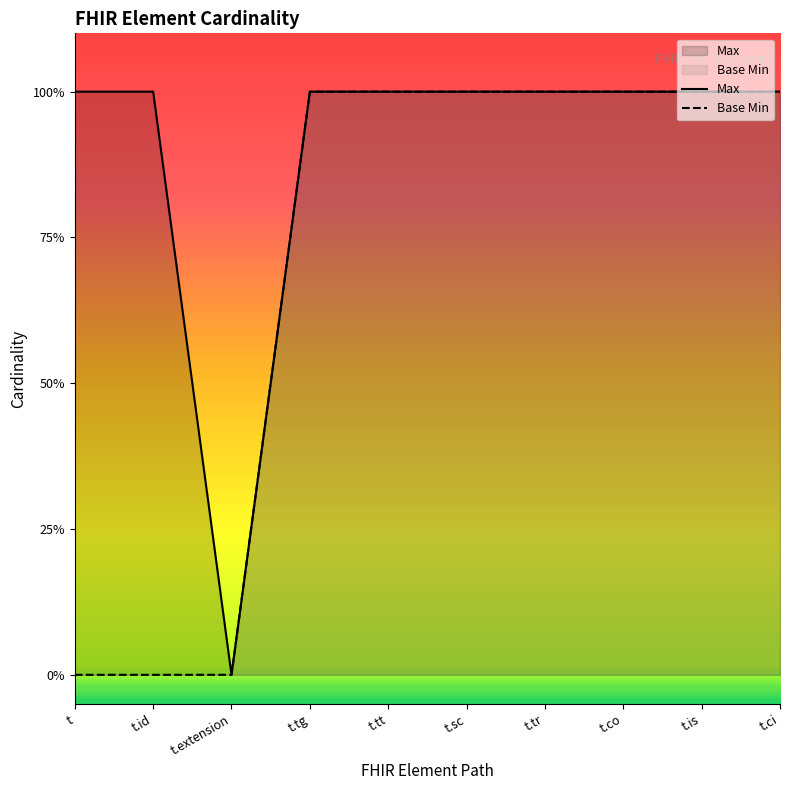

Reading right to left, transcribe all the data shown in this chart.

Max: t.ci=1	t.is=1	t.co=1	t.tr=1	t.sc=1	t.tt=1	t.tg=1	t.extension=0	t.id=1	t=1
Base Min: t.ci=1	t.is=1	t.co=1	t.tr=1	t.sc=1	t.tt=1	t.tg=1	t.extension=0	t.id=0	t=0